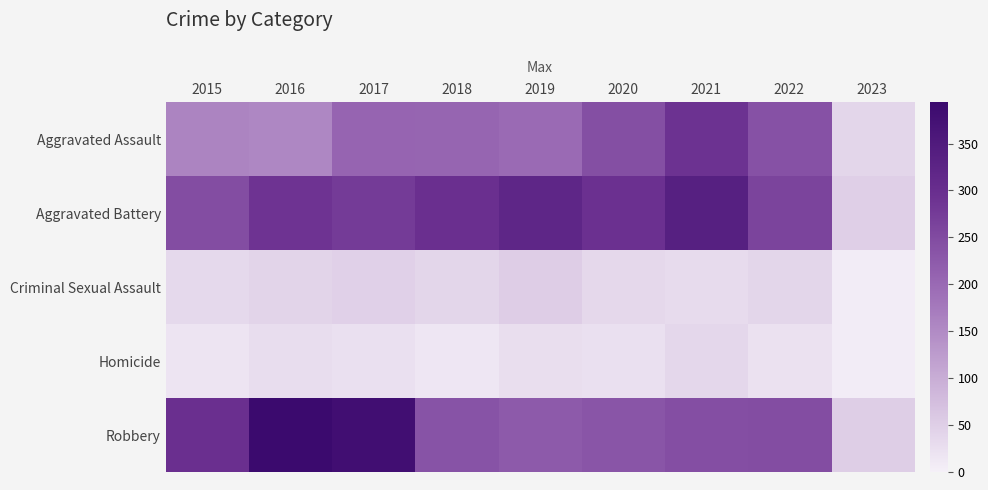

At how many categories does at least one series exceed 17?

9